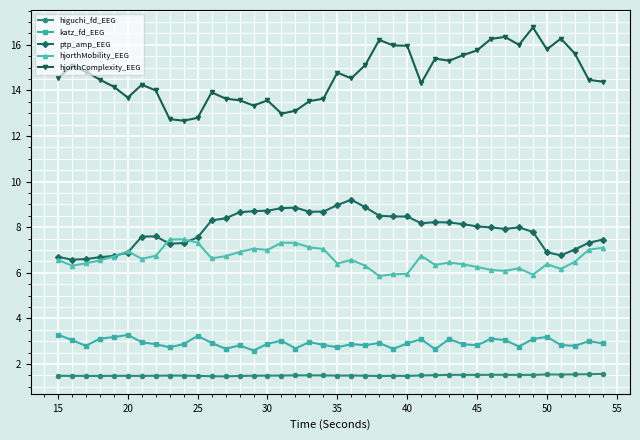

How many lines are shown in the chart?

5